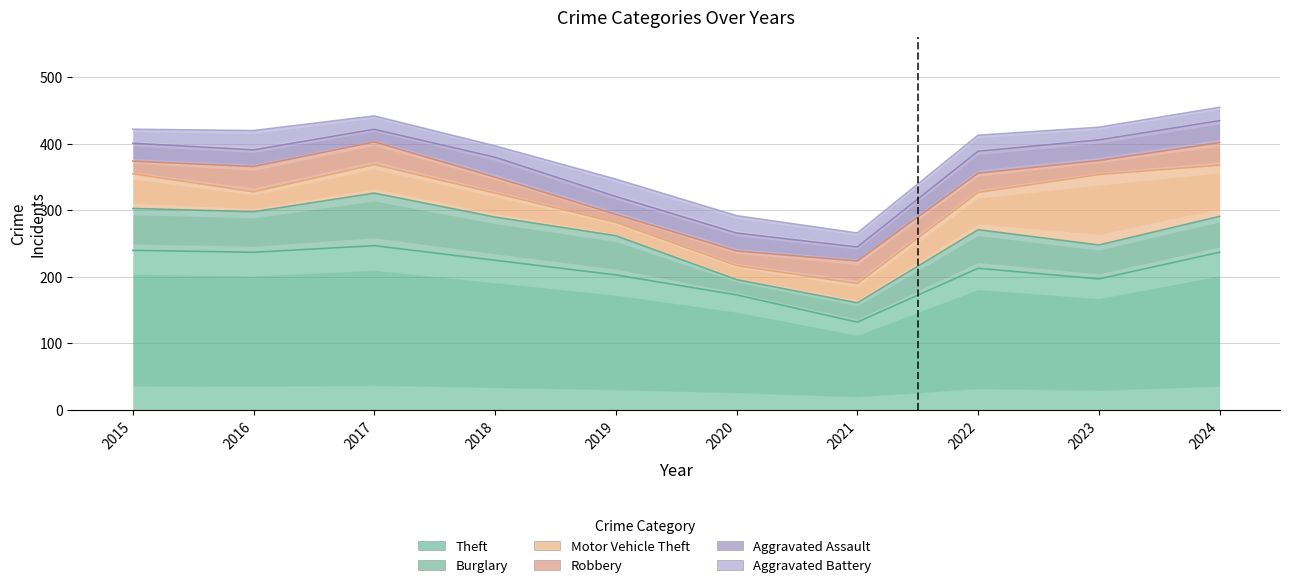

What is the value of the Motor Vehicle Theft point at the 8th from the left?

56